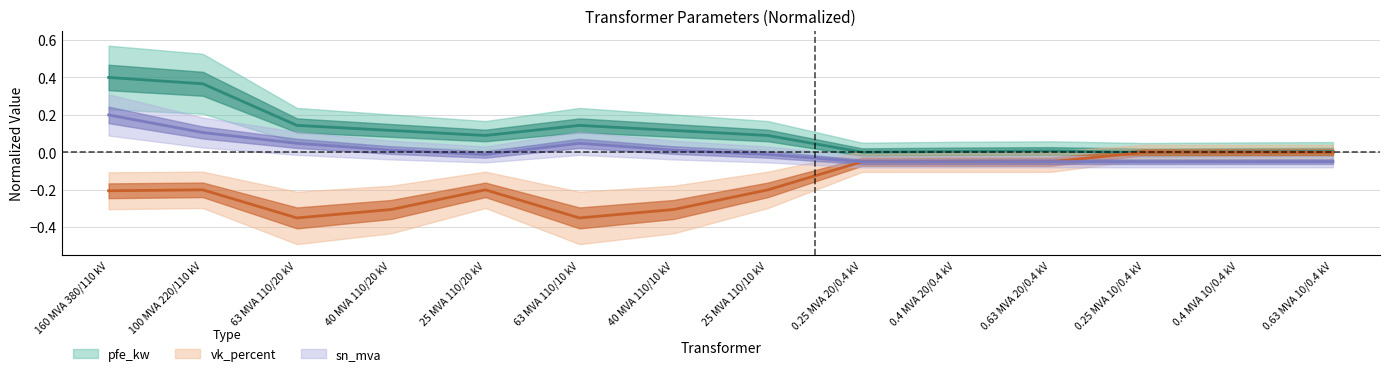

What is the minimum value for sn_mva?

-0.1